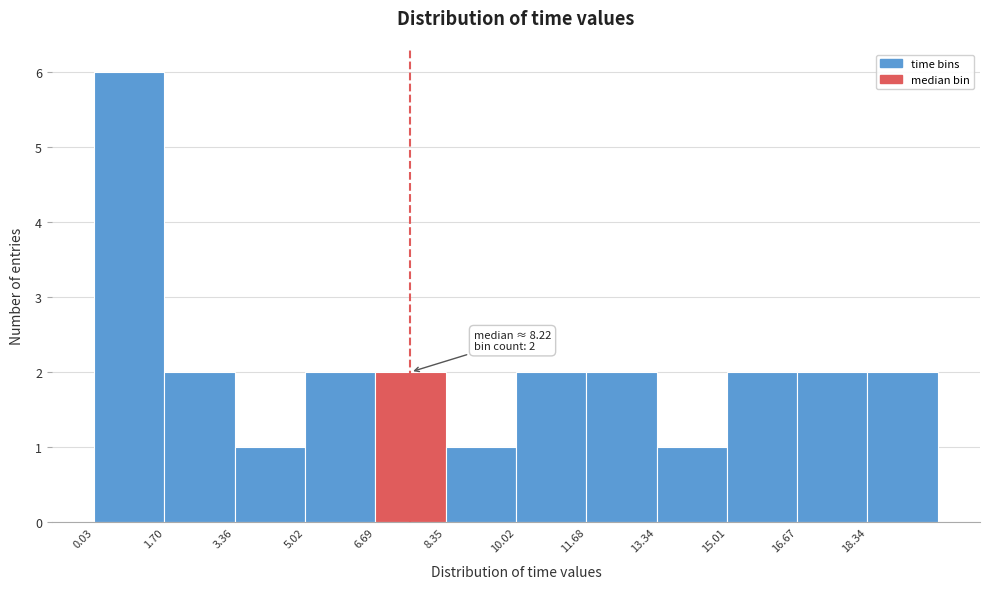

Over which range of the x-axis is the bar tallest?

0.0 to 1.6